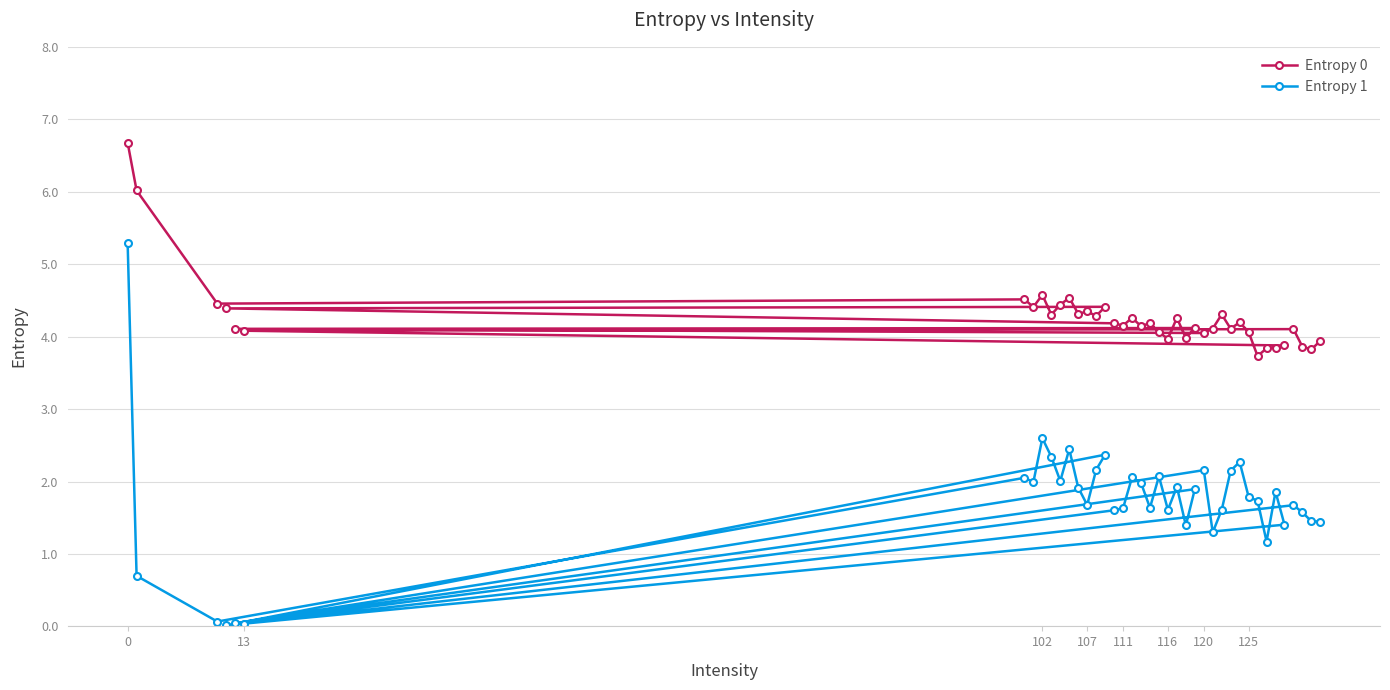

What is the sum of all Entropy 1 values?

69.1